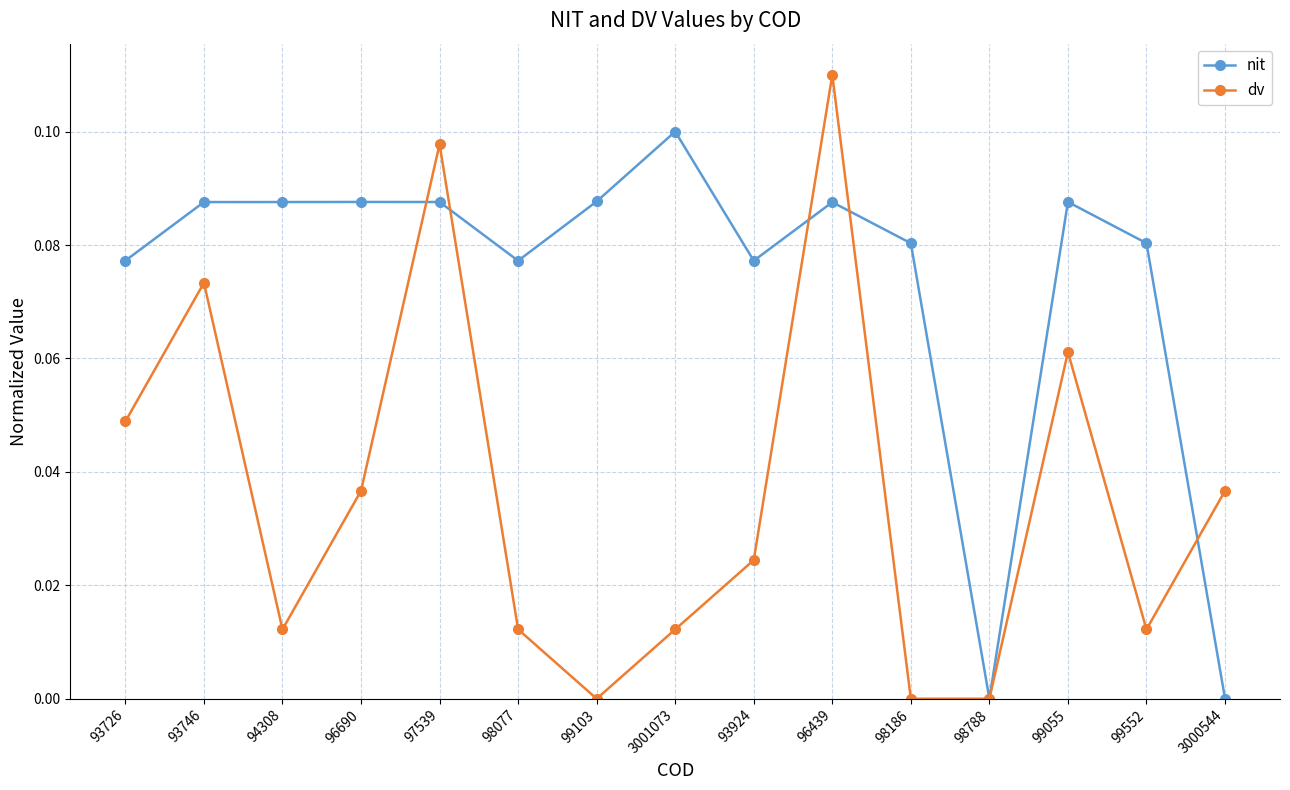

List the series in order of their peak value, lowest first.

nit, dv